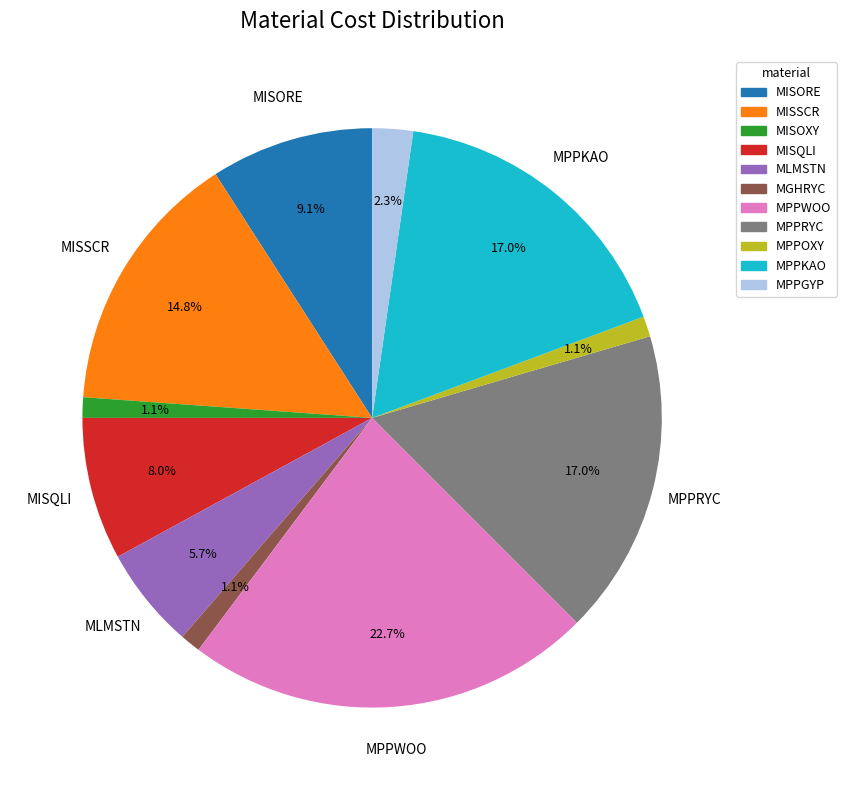

Which category has the biggest portion of the pie?

MPPWOO